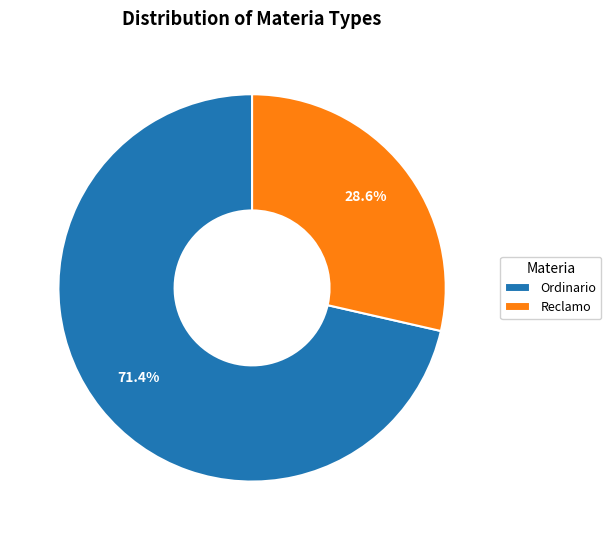

To the nearest percent, what is the average slice percentage?

50%